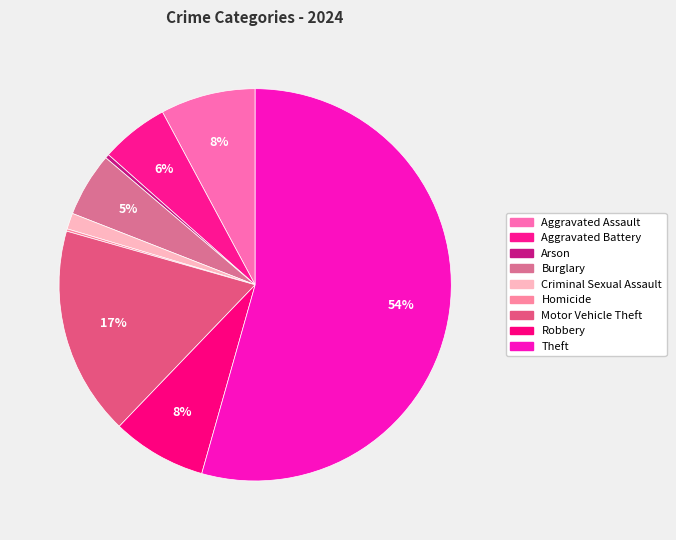

What is the largest slice in the pie chart?

Theft